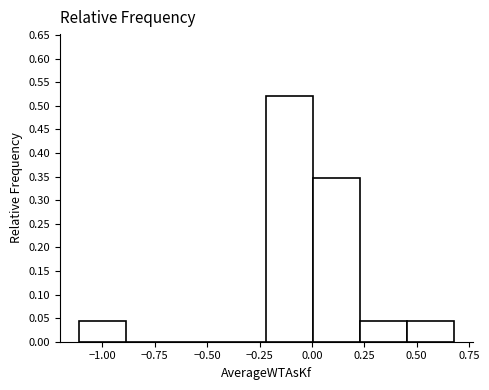

Over which range of the x-axis is the bar tallest?

-0.20 to 0.00